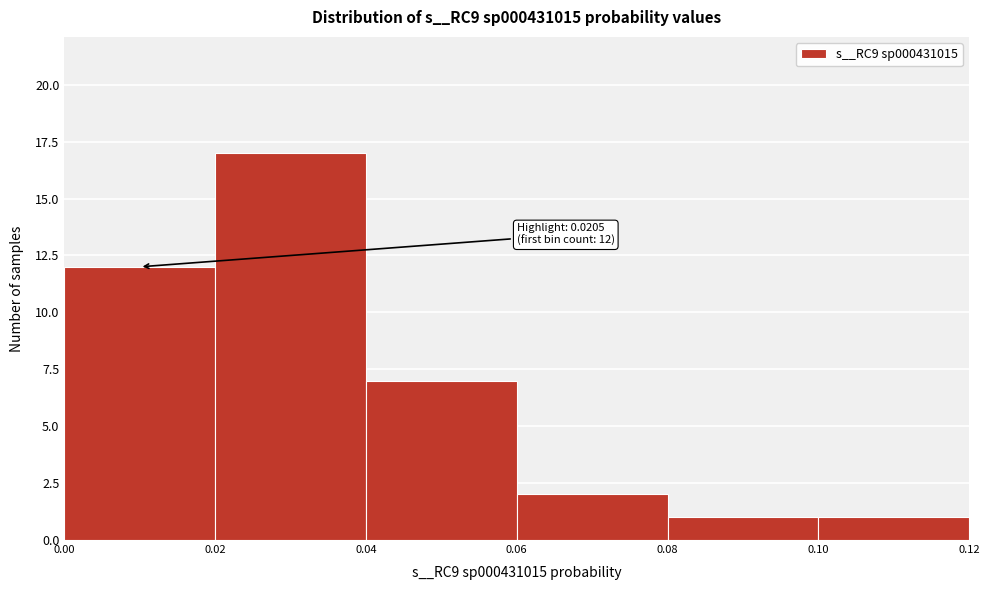

Over which range of the x-axis is the bar tallest?

0.02 to 0.04